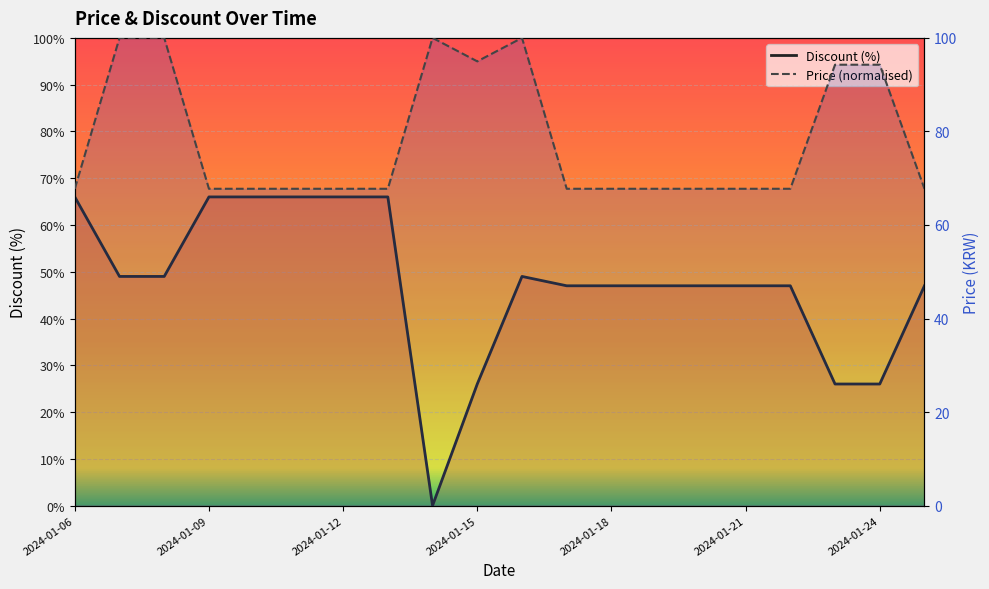

What is the difference between the maximum and minimum values in the Price series?

32.3